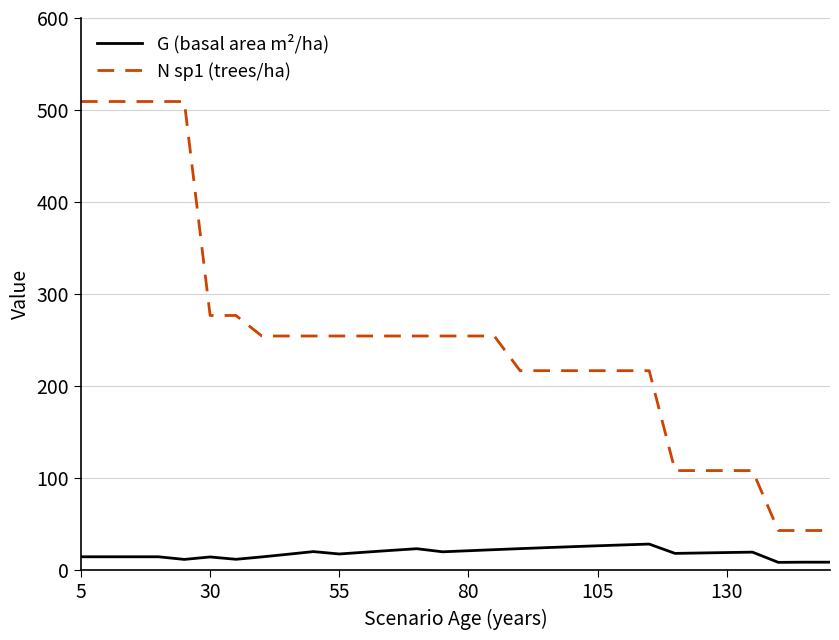

List the series in order of their overall mean, lowest first.

G (basal area m²/ha), N sp1 (trees/ha)